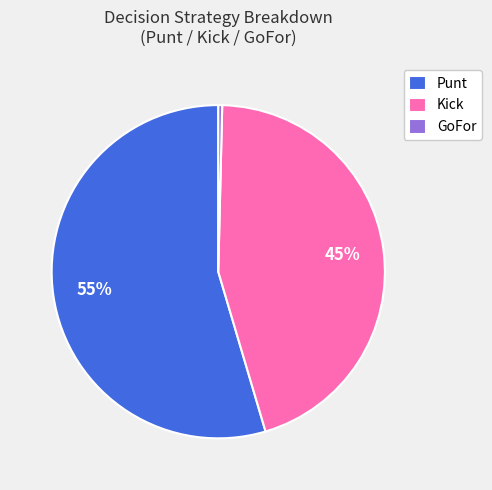

Does any single category account for the majority?

Yes